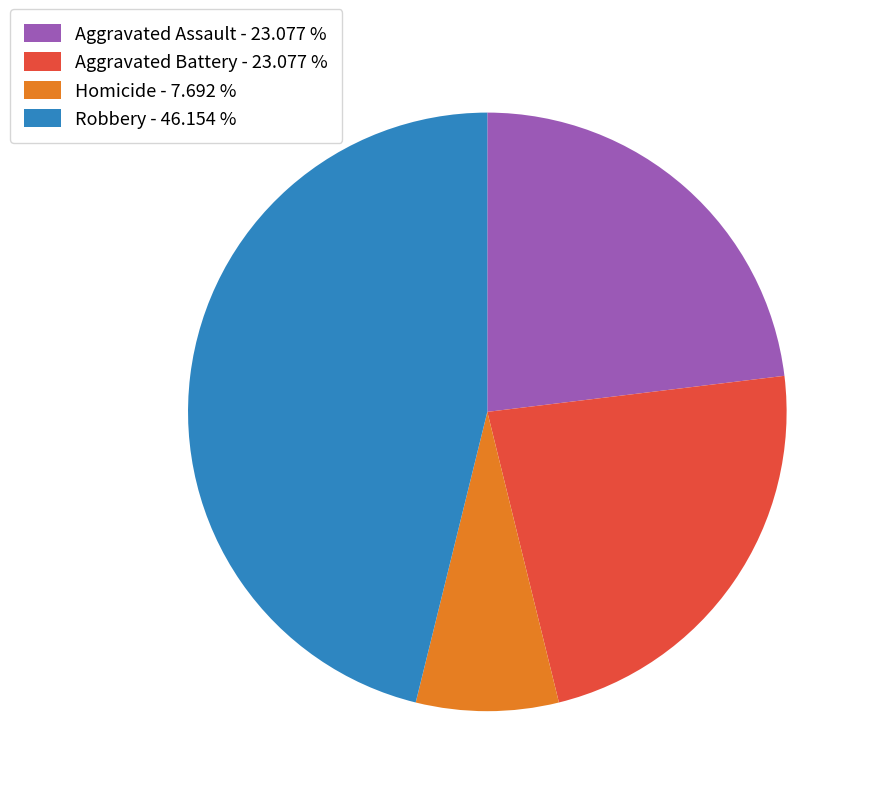

What is the ratio of the value at Aggravated Assault - 23.077 % to the value at Homicide - 7.692 %?

3.0